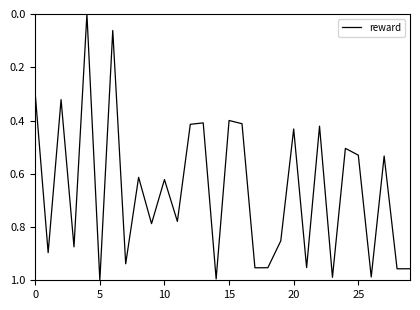

How many lines are shown in the chart?

1